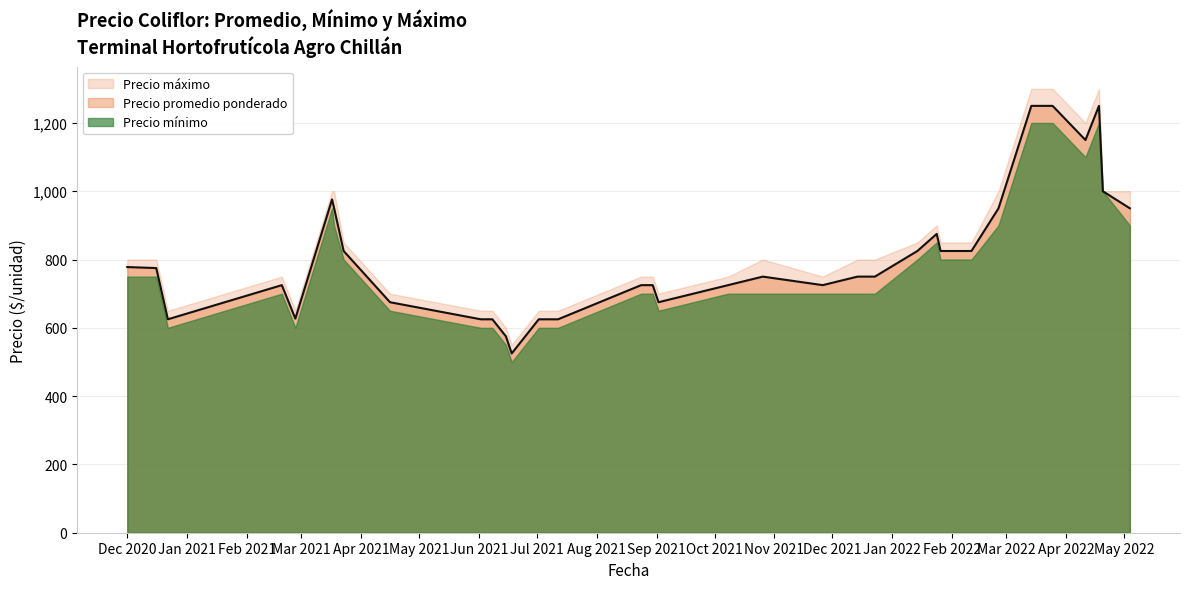

At which category is the sum across all series the highest?

2022-03-14